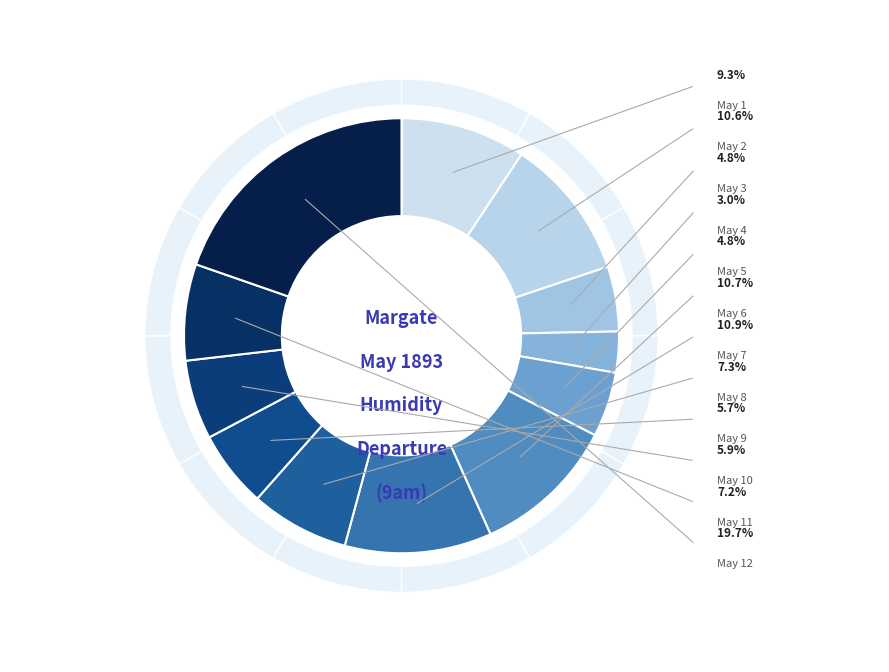

To the nearest percent, what is the difference between the May 3 and May 4 slice percentages?

2%